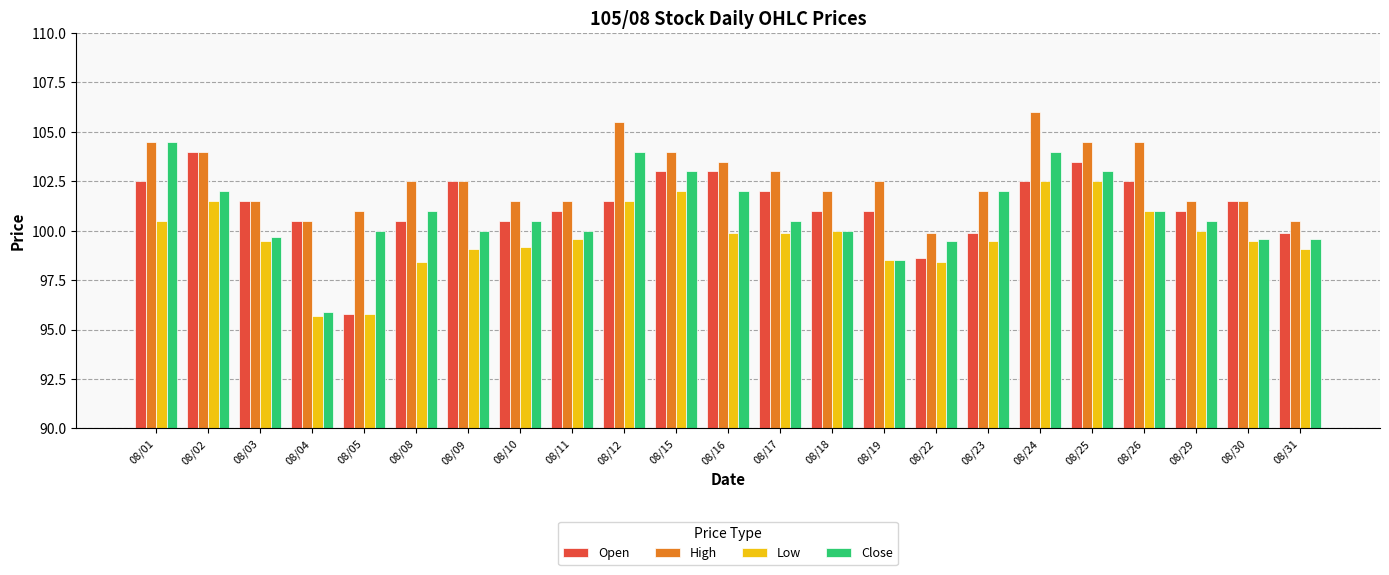

What is the spread (max minus min) of values at 08/29?

1.5